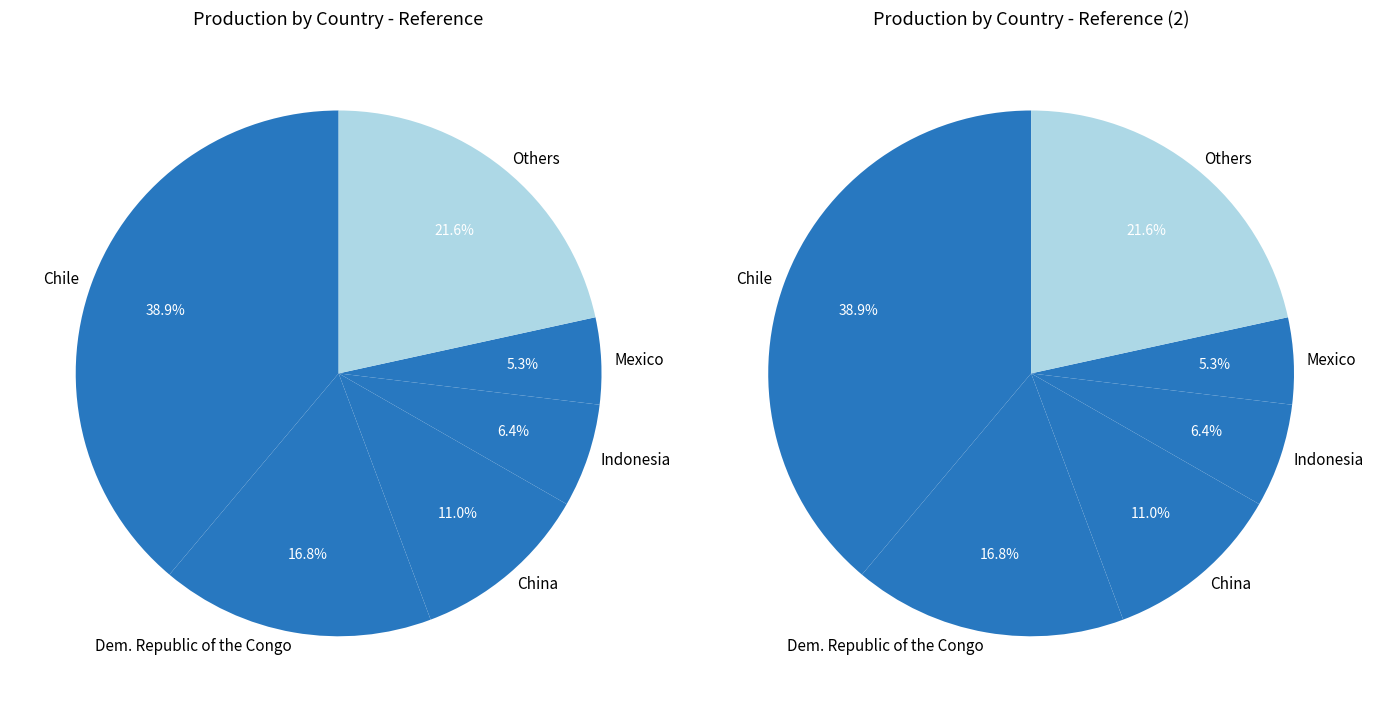

Is the sum of Australia and Indonesia greater than half?

No